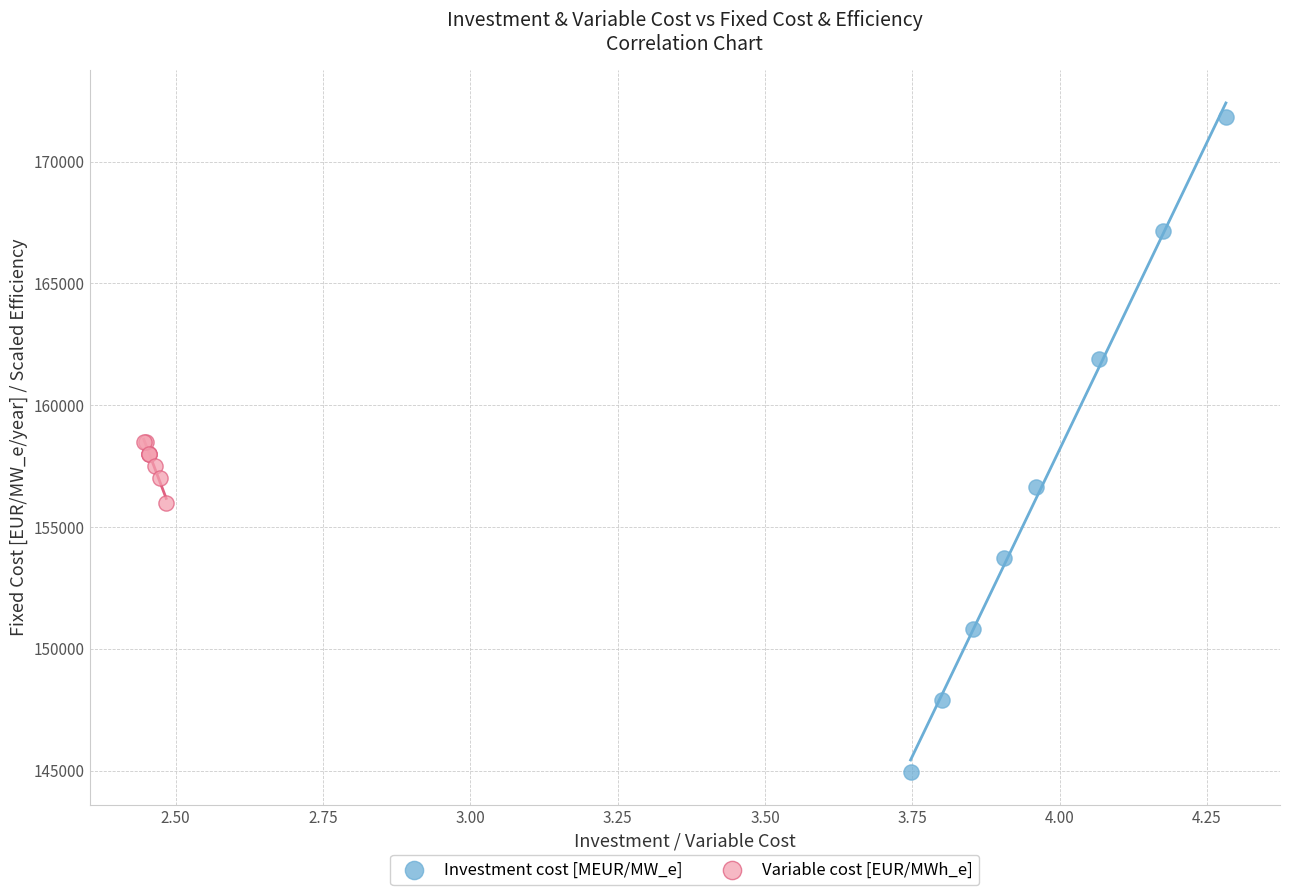

Which series contains the lowest Y value?

Investment cost [MEUR/MW_e]